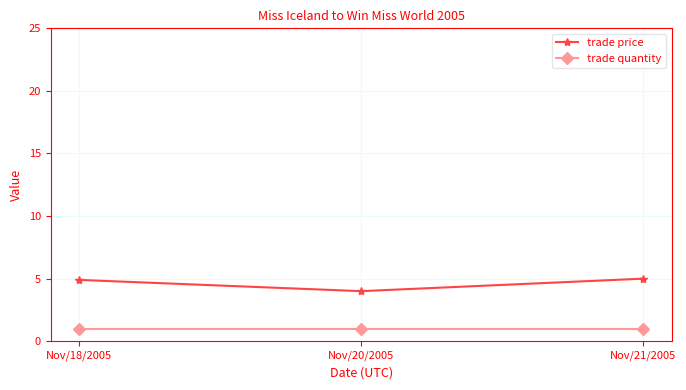

What is the average value of the trade price series?

4.6